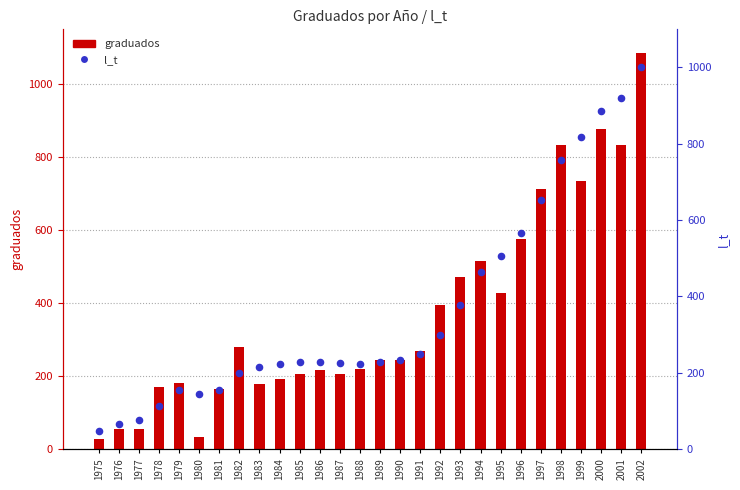

What are all the series names shown in the legend?

graduados, l_t